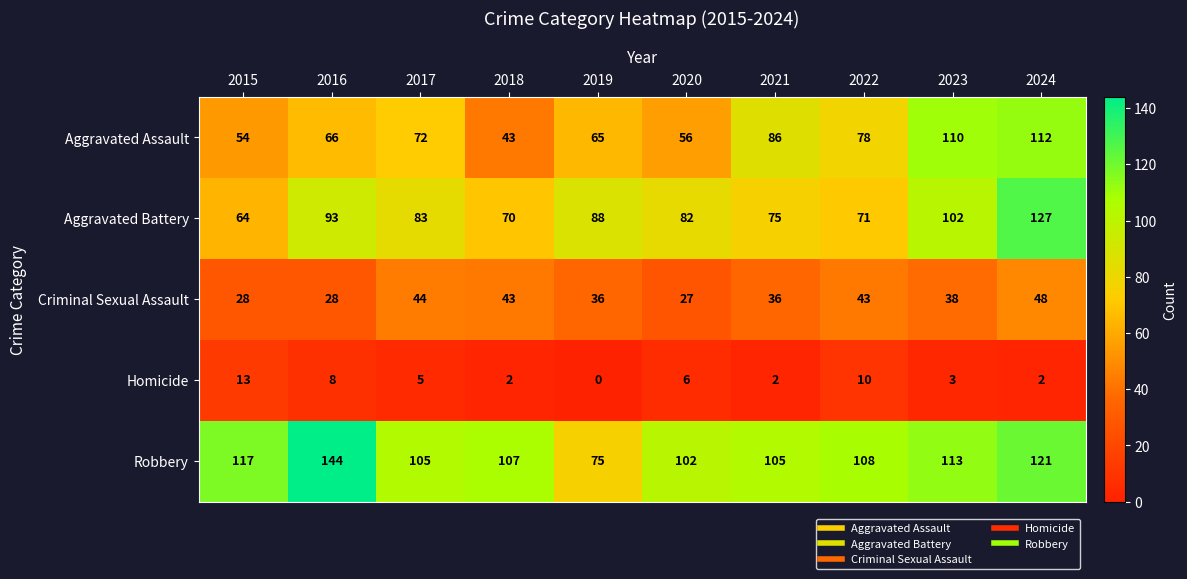

What is the sum of the Aggravated Battery values at 2024 and 2015?

191